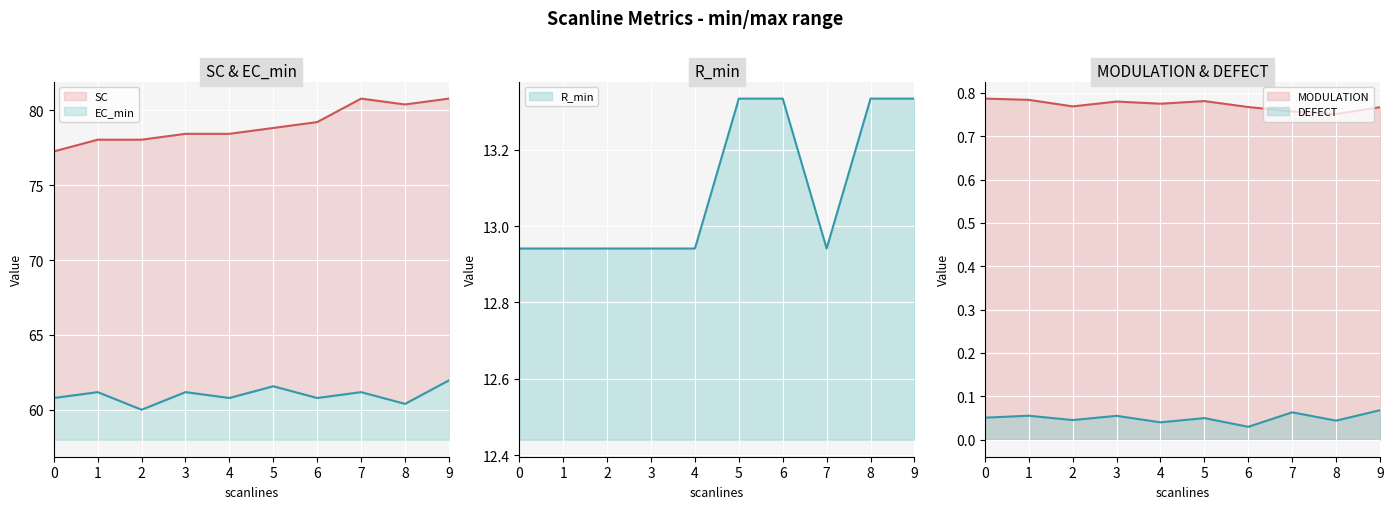

Reading left to right, transcribe all the data shown in this chart.

MODULATION: 0.8	0.8	0.8	0.8	0.8	0.8	0.8	0.8	0.8	0.8
DEFECT: 0.1	0.1	0.0	0.1	0.0	0.0	0.0	0.1	0.0	0.1
SC: 77.3	78.0	78.0	78.4	78.4	78.8	79.2	80.8	80.4	80.8
EC_min: 60.8	61.2	60.0	61.2	60.8	61.6	60.8	61.2	60.4	62.0
R_min: 12.9	12.9	12.9	12.9	12.9	13.3	13.3	12.9	13.3	13.3